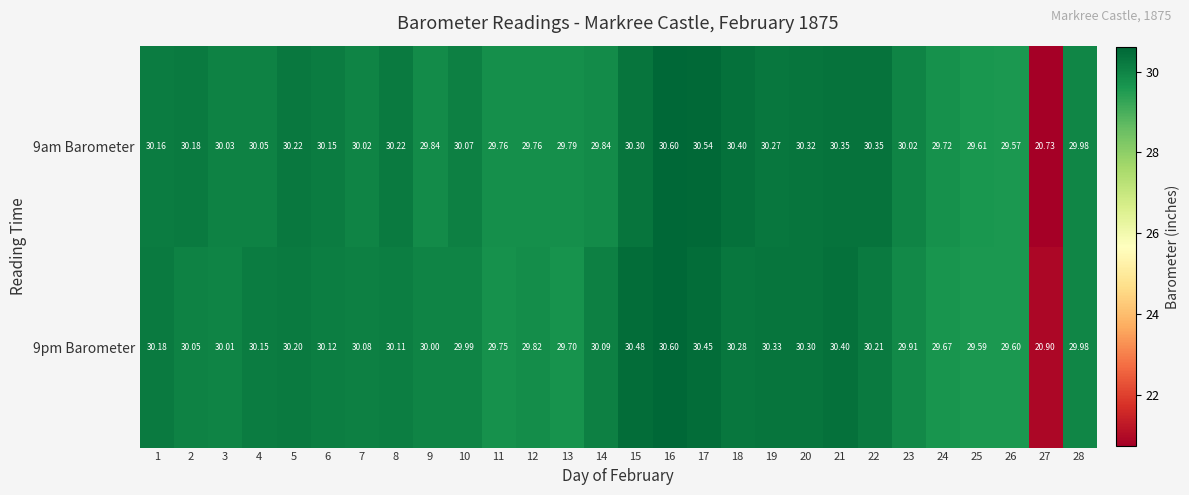

How many categories are shown in the chart?

28